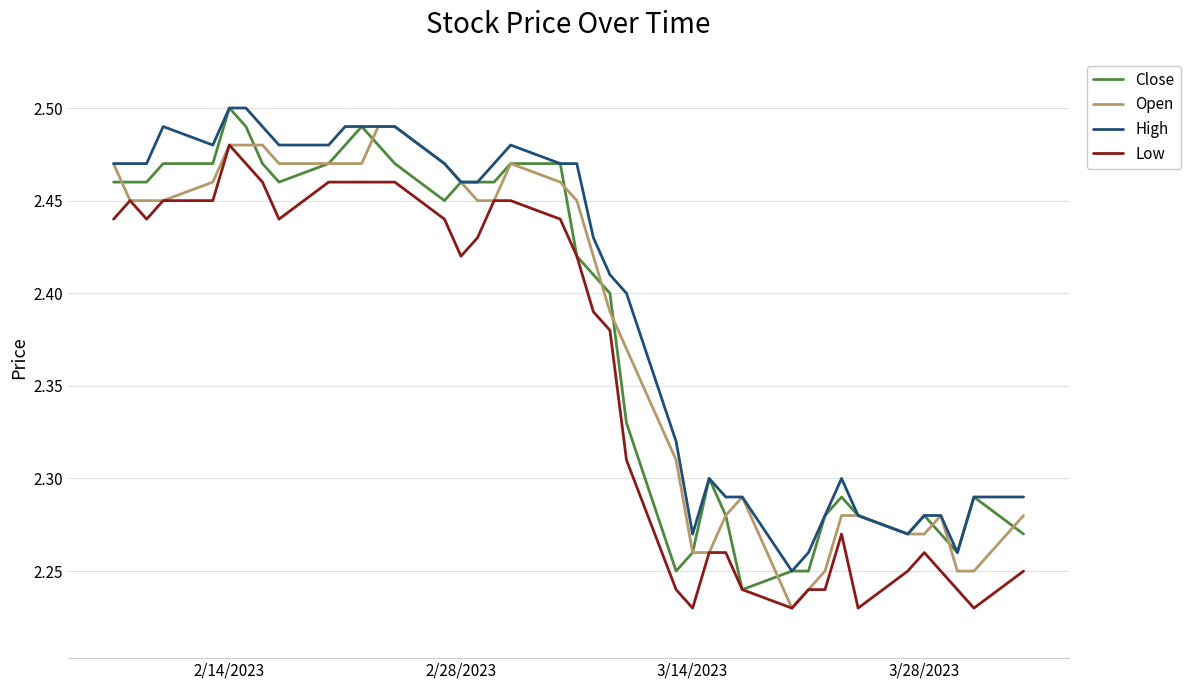

True or false: High and Low cross at least once.

False